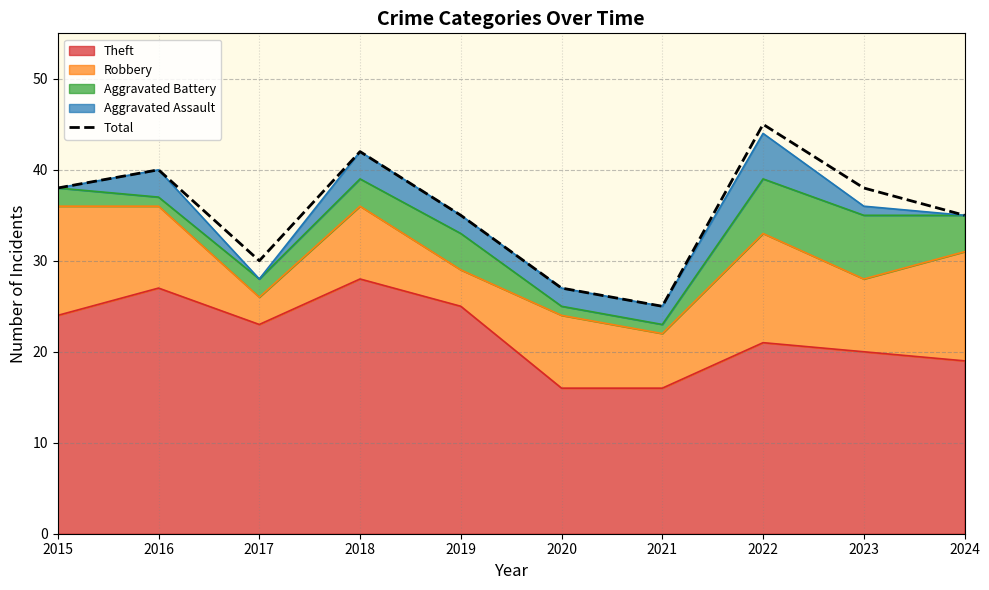

List the labels in order of value, smallest first.

2021, 2020, 2017, 2019, 2024, 2015, 2023, 2016, 2018, 2022